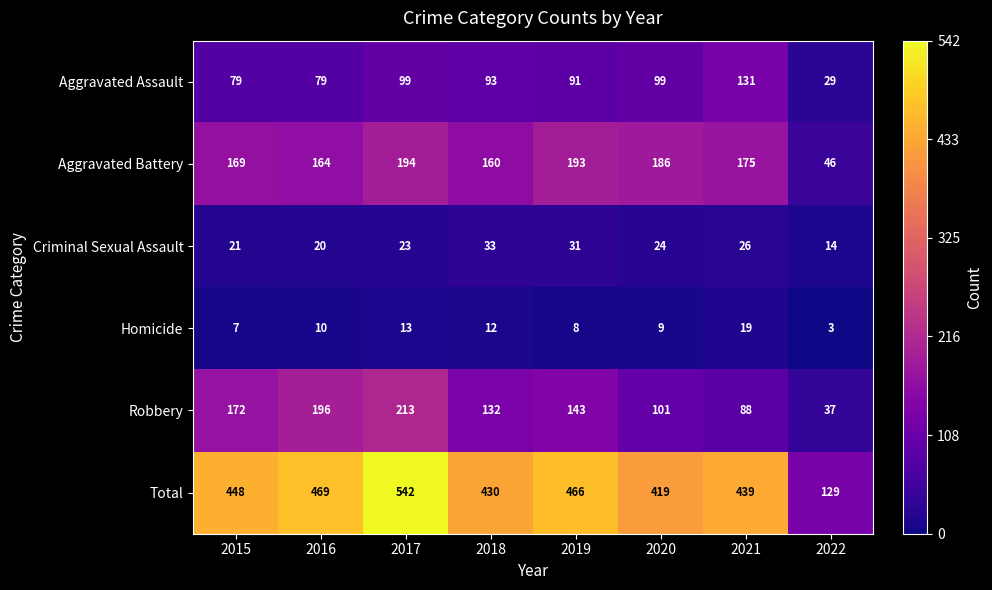

Read the Total value at 2021, to the nearest 5.

440